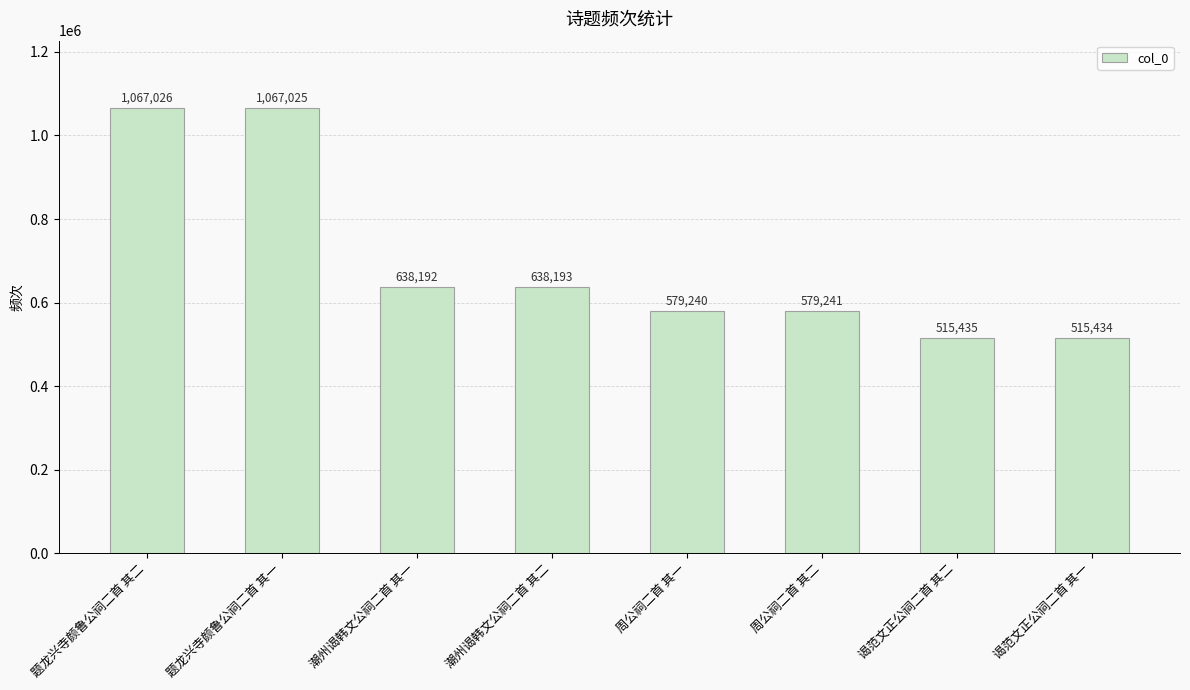

Reading left to right, extract all data points from this chart.

题龙兴寺颜鲁公祠二首 其二=1067026	题龙兴寺颜鲁公祠二首 其一=1067025	潮州谒韩文公祠二首 其一=638192	潮州谒韩文公祠二首 其二=638193	周公祠二首 其一=579240	周公祠二首 其二=579241	谒范文正公祠二首 其二=515435	谒范文正公祠二首 其一=515434